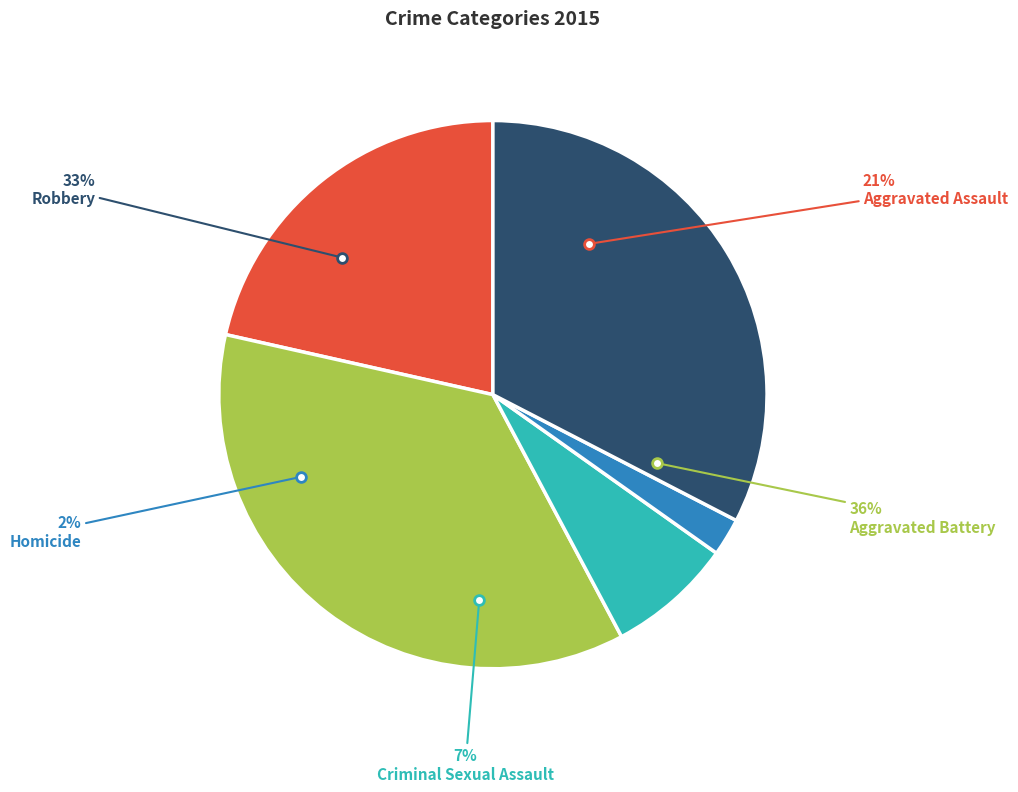

Count the number of slices in the pie.

5